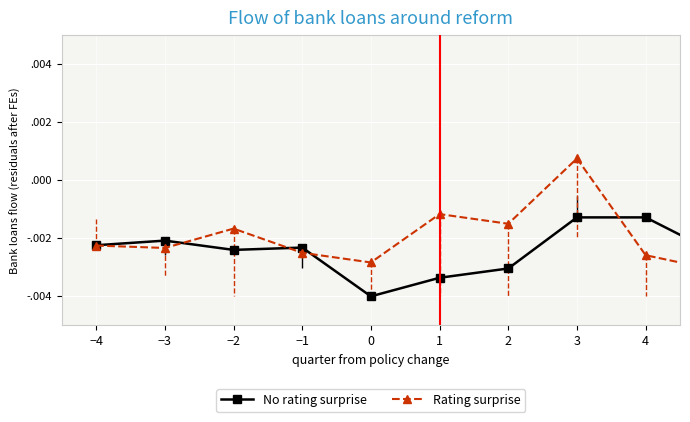

Where is the first local minimum for Rating surprise?

−3